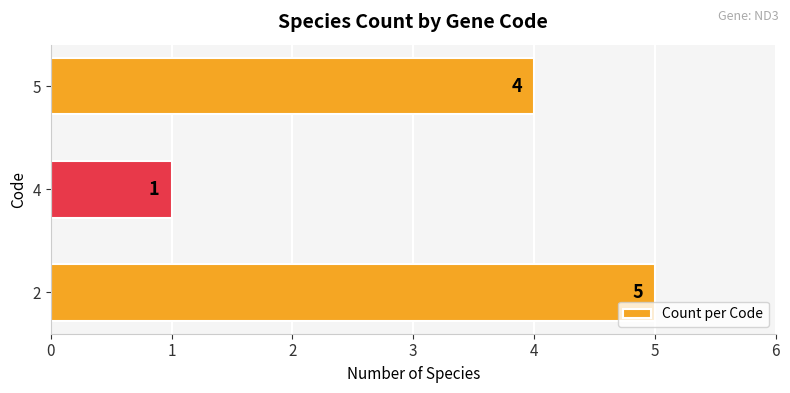

True or false: the data shows 1 at 4.

True